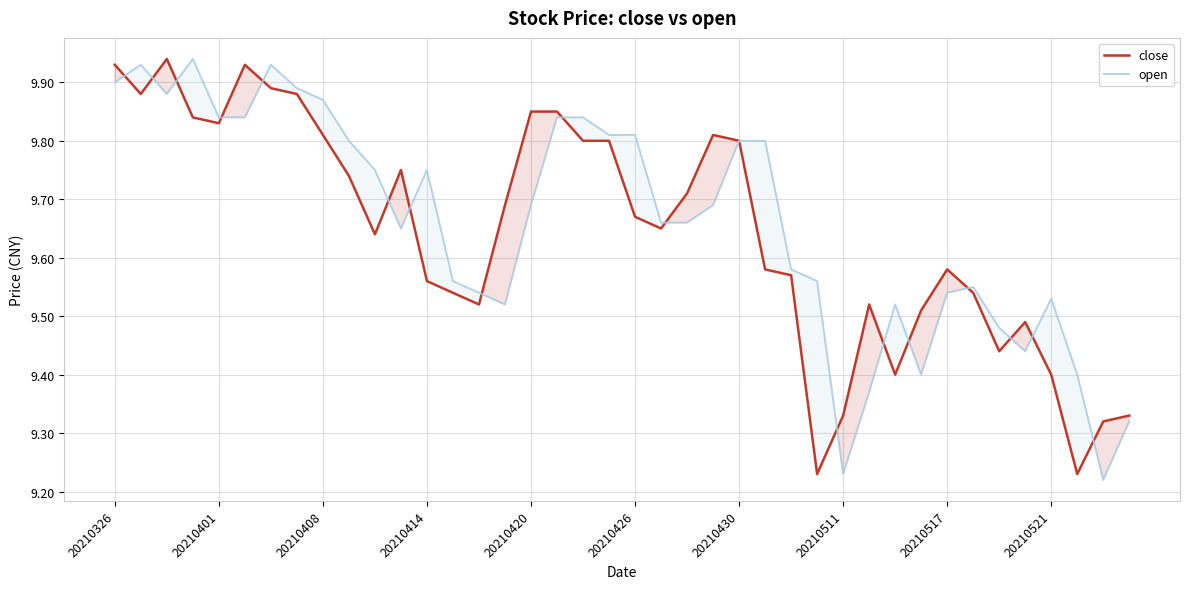

Does the chart display data point markers on the line(s)?

No